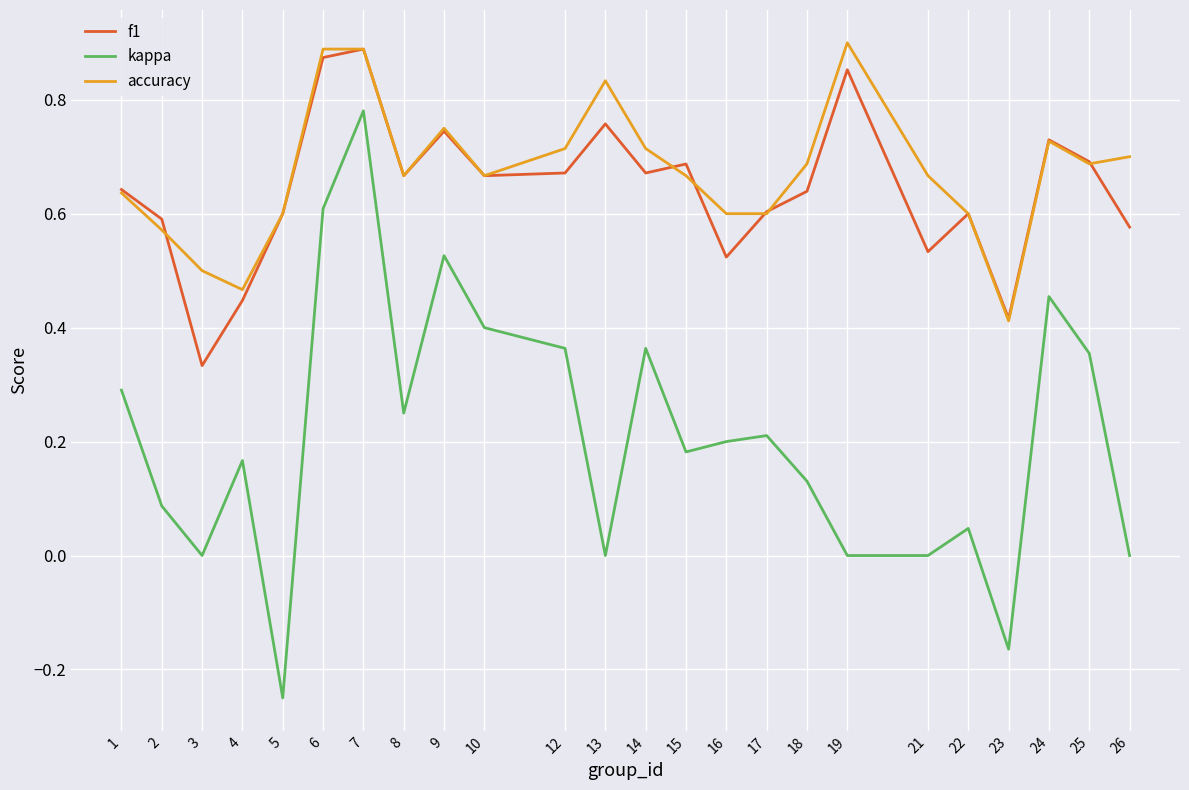

Is it true that accuracy equals 0.6 at 2?

True